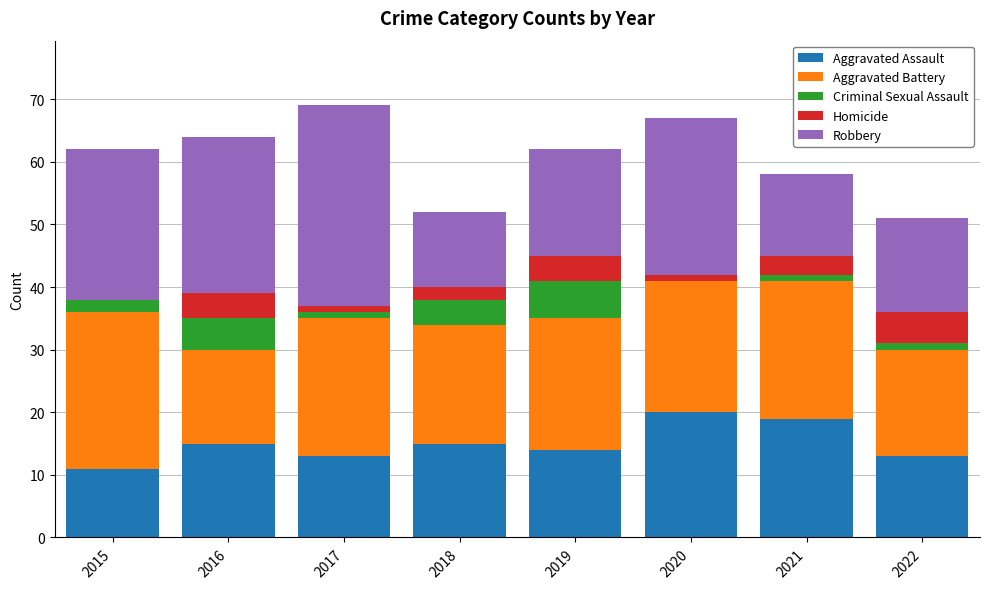

How many distinct data groups are displayed?

5